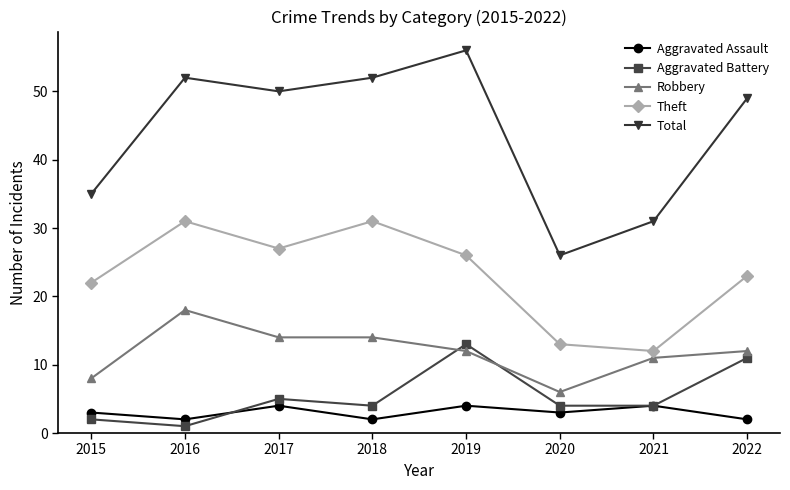

True or false: Robbery and Total intersect in this chart.

False